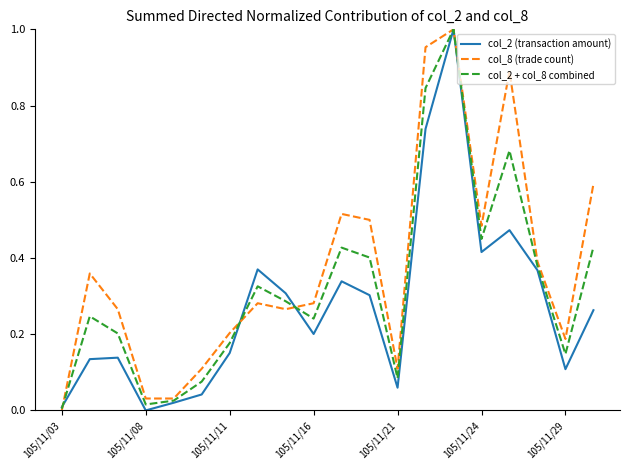

Rank the series by their average value, from highest to lowest.

col_8 (trade count), col_2 + col_8 combined, col_2 (transaction amount)